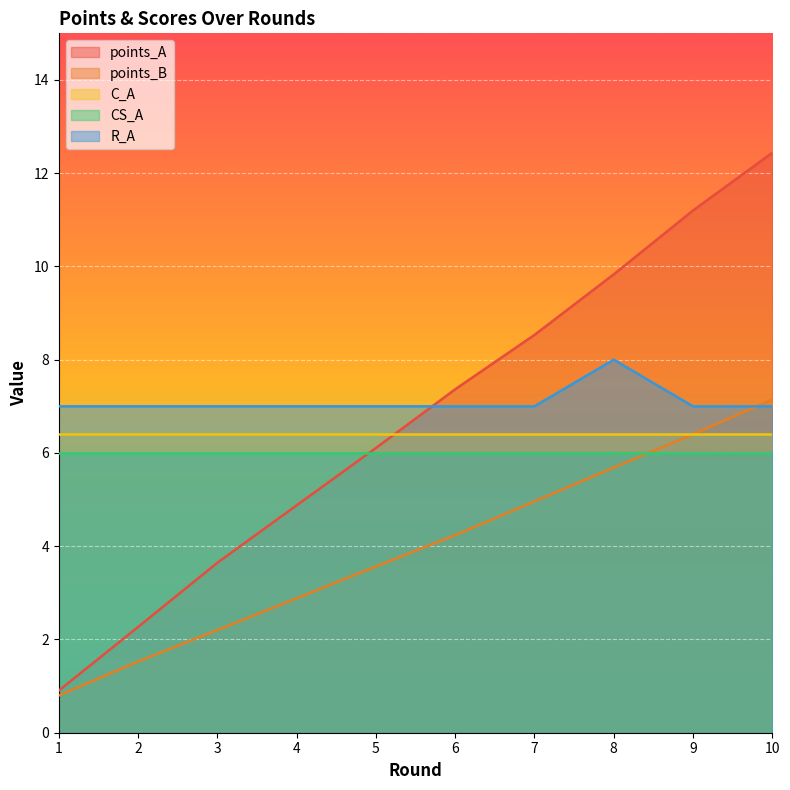

Does the chart display data point markers on the line(s)?

No